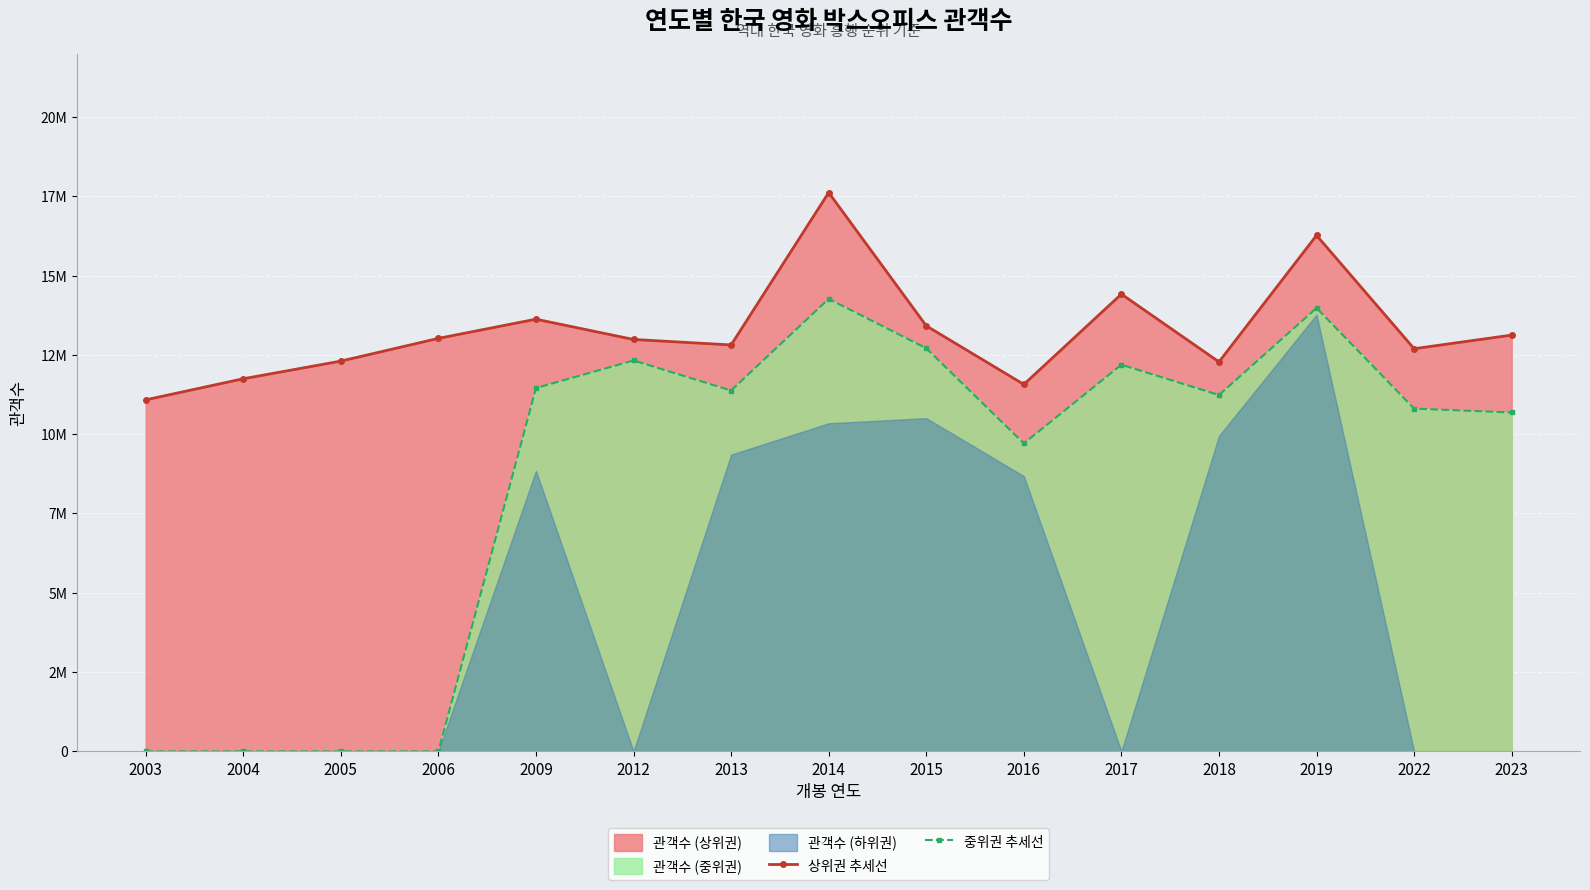

The 상위권 추세선 series shows 11081000 at 2003. True or false?

True